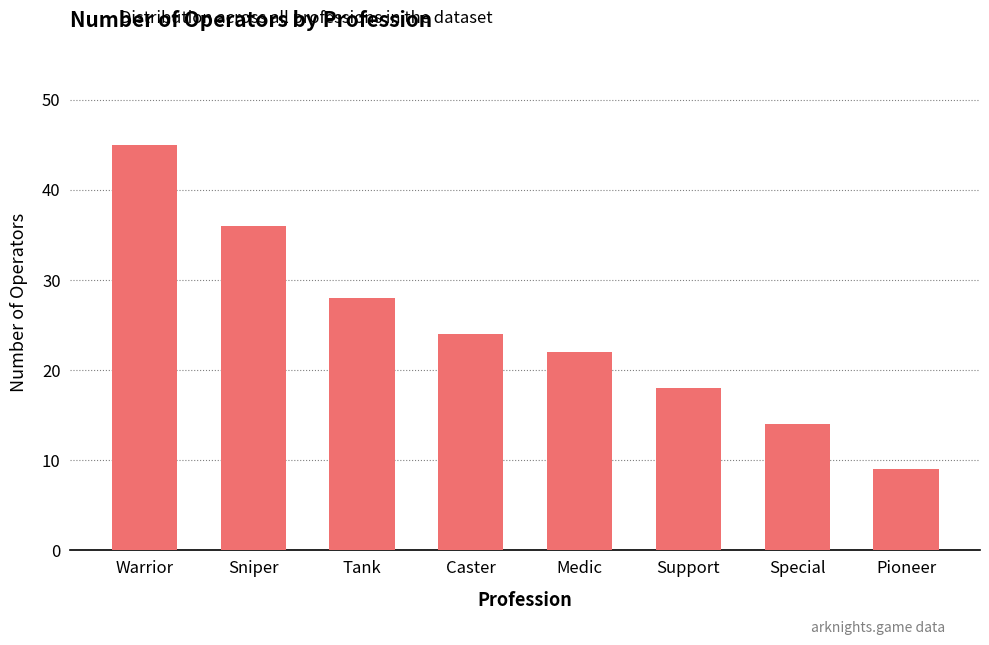

What is the label of the 7th bar from the left?

Special